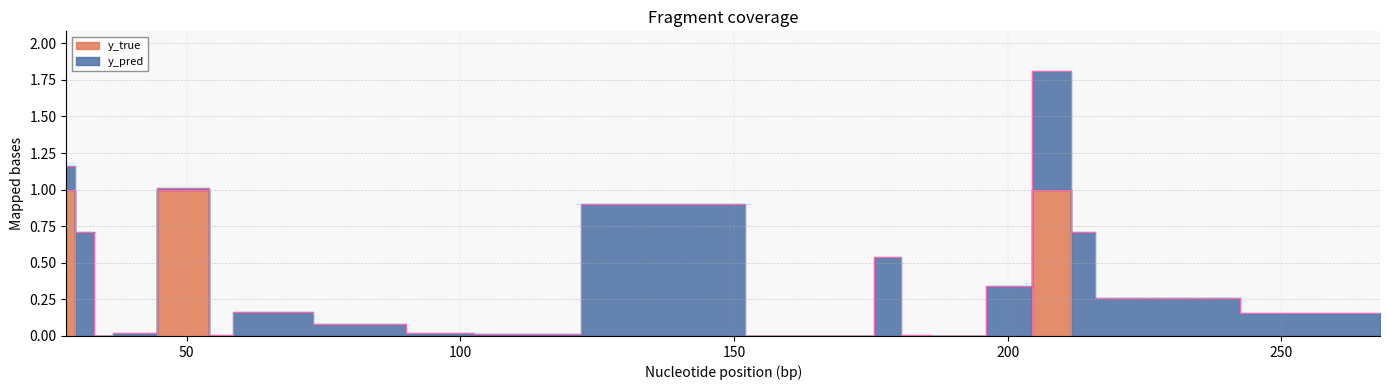

The chart shows a value of 1 at 60. True or false?

False